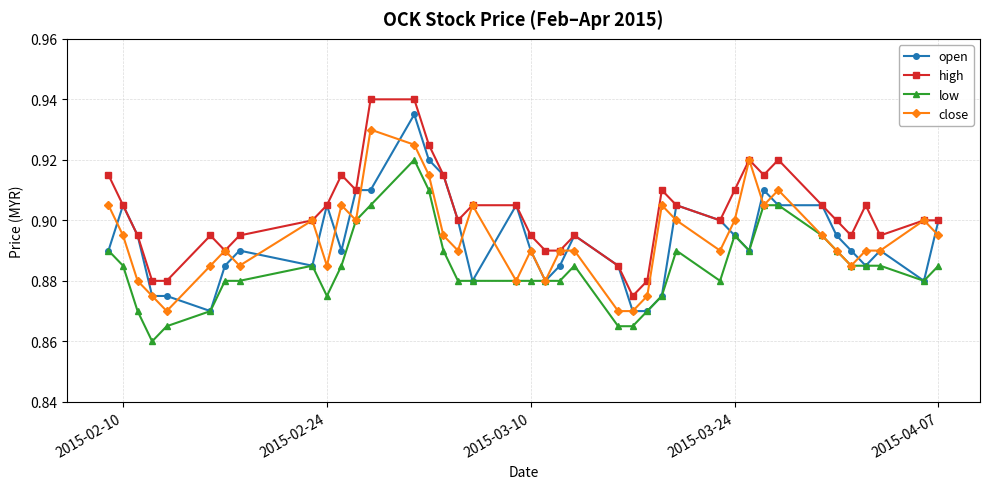

True or false: high and low intersect in this chart.

False